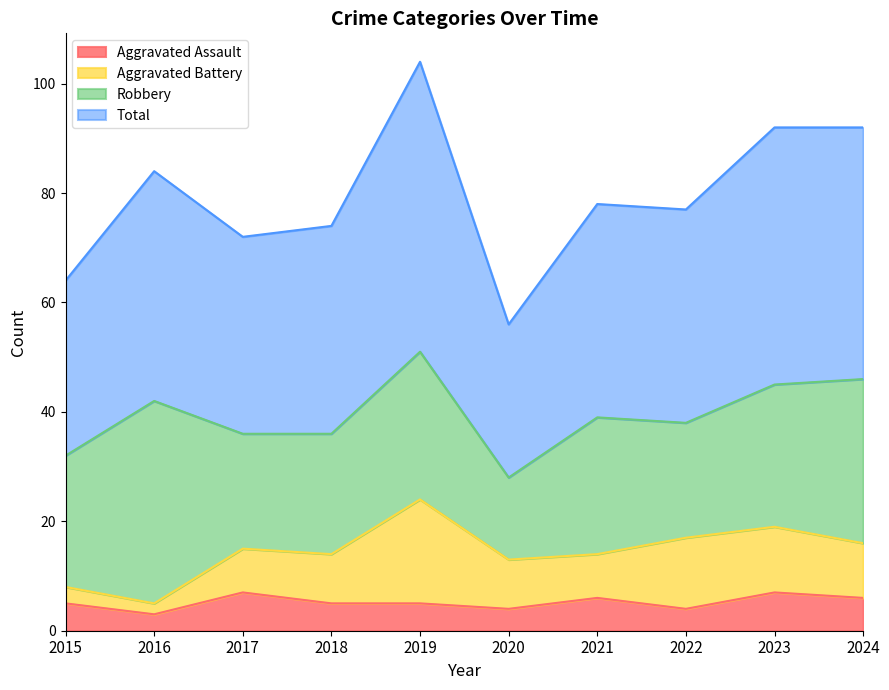

How many data points in Total are less than 78?

5